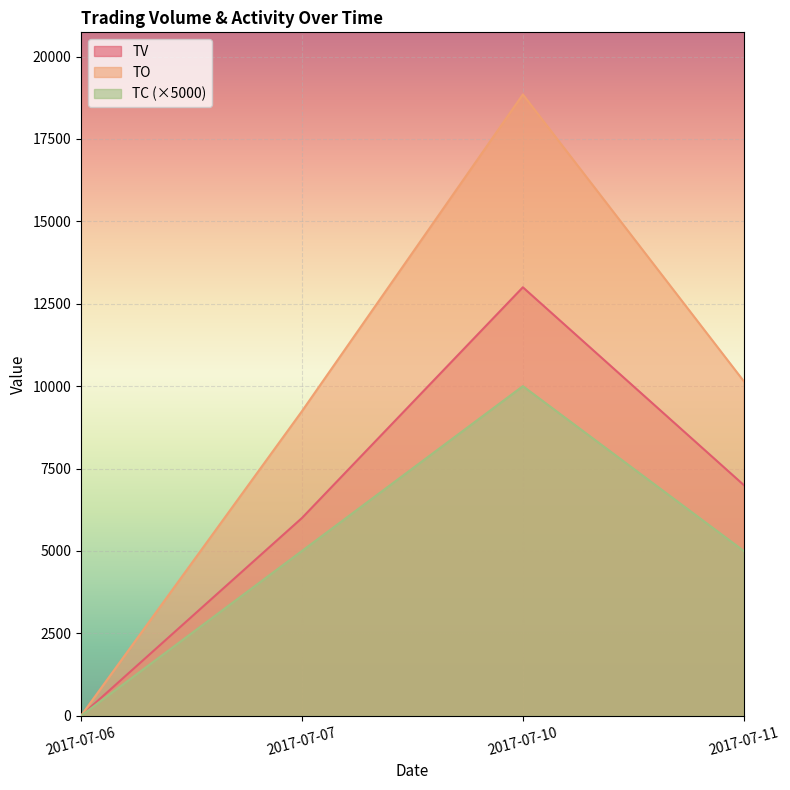

How many lines are shown in the chart?

3